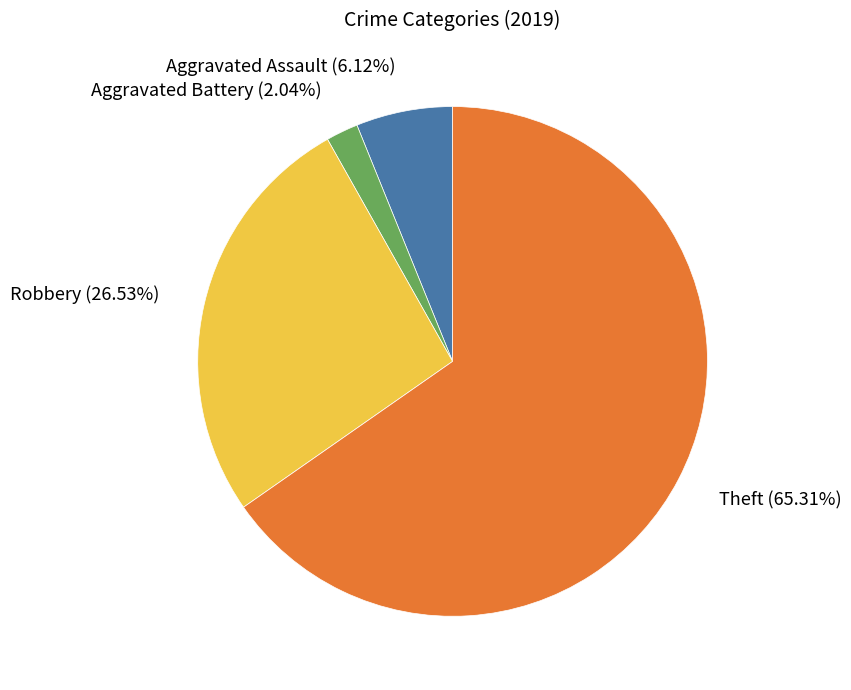

To the nearest percent, what is the difference between the largest and smallest slice percentages?

63%